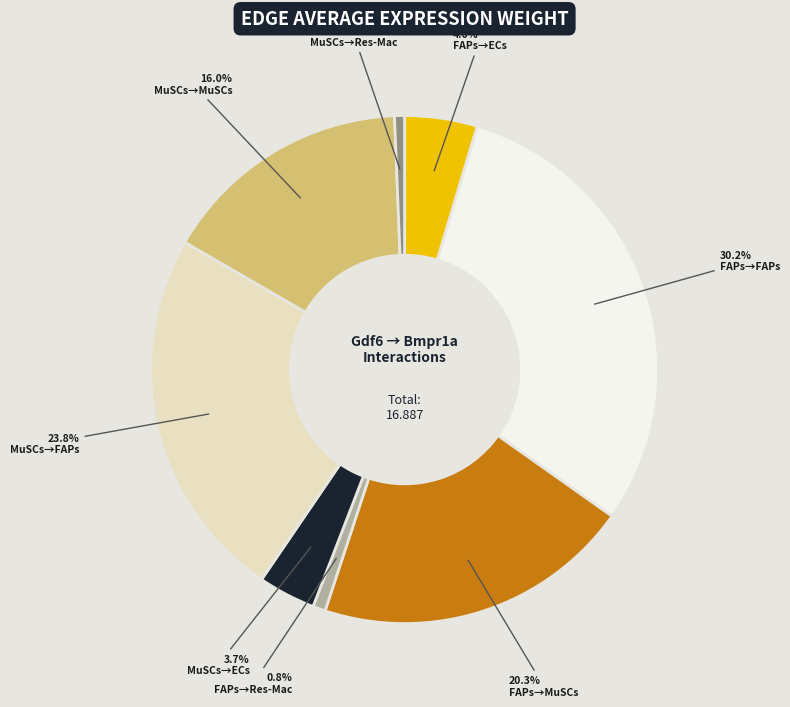

Is there any slice that represents more than half of the pie?

No